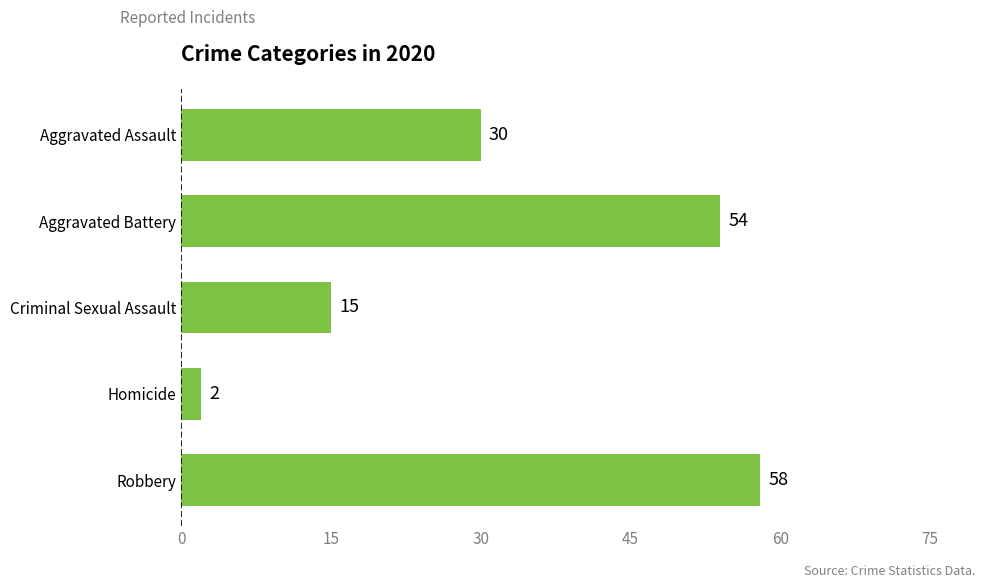

The value at Aggravated Assault is 30. True or false?

True